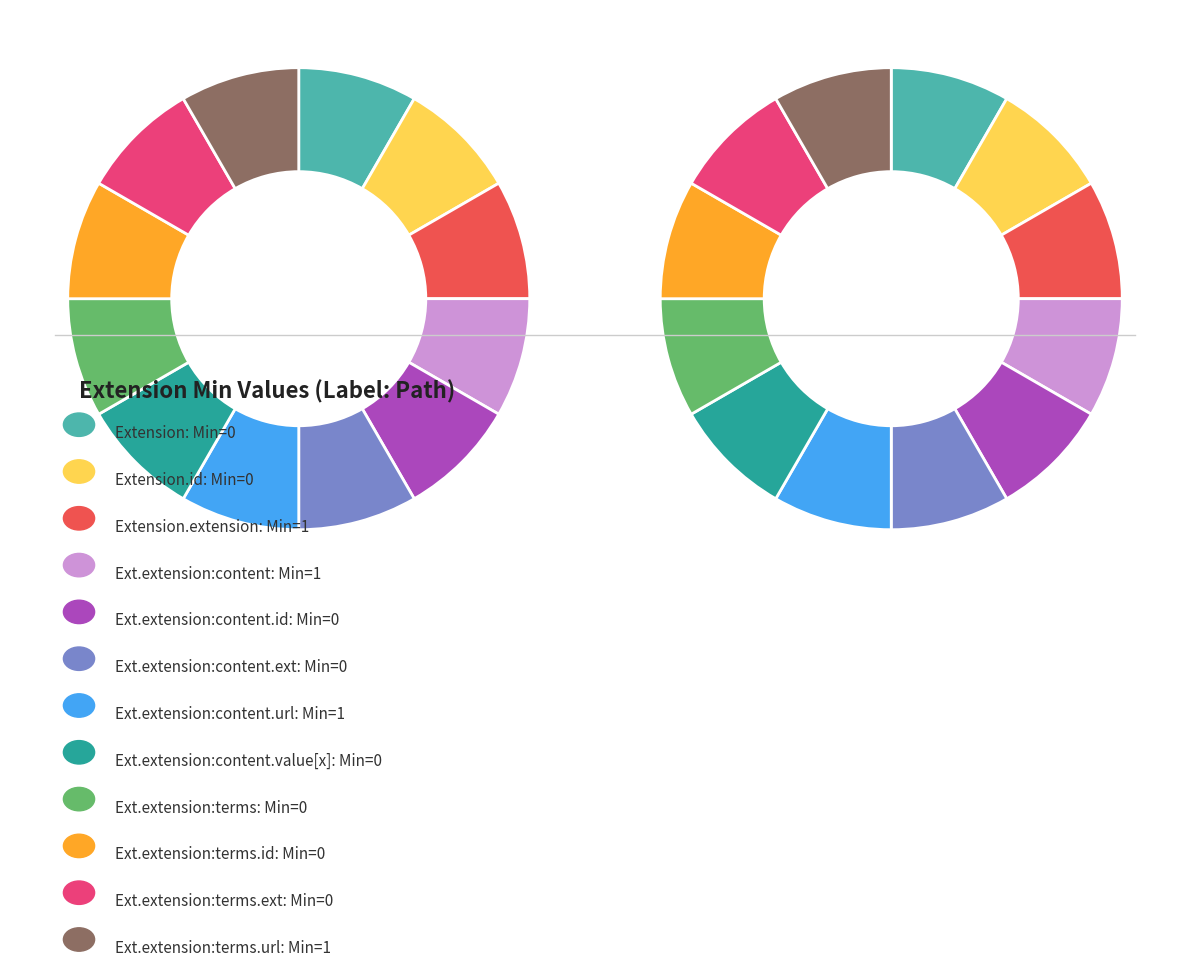

To the nearest percent, what is the average slice percentage?

8%